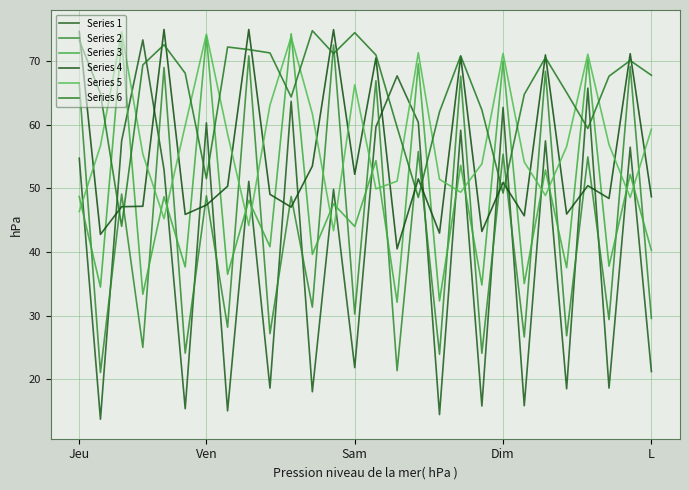

At which label does Series 4 reach its peak?

L